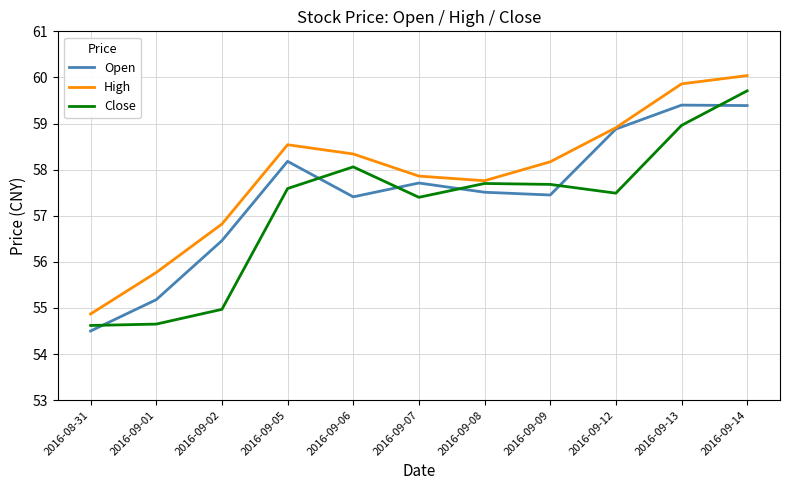

The value of Close at 2016-09-13 is 22.9. True or false?

False